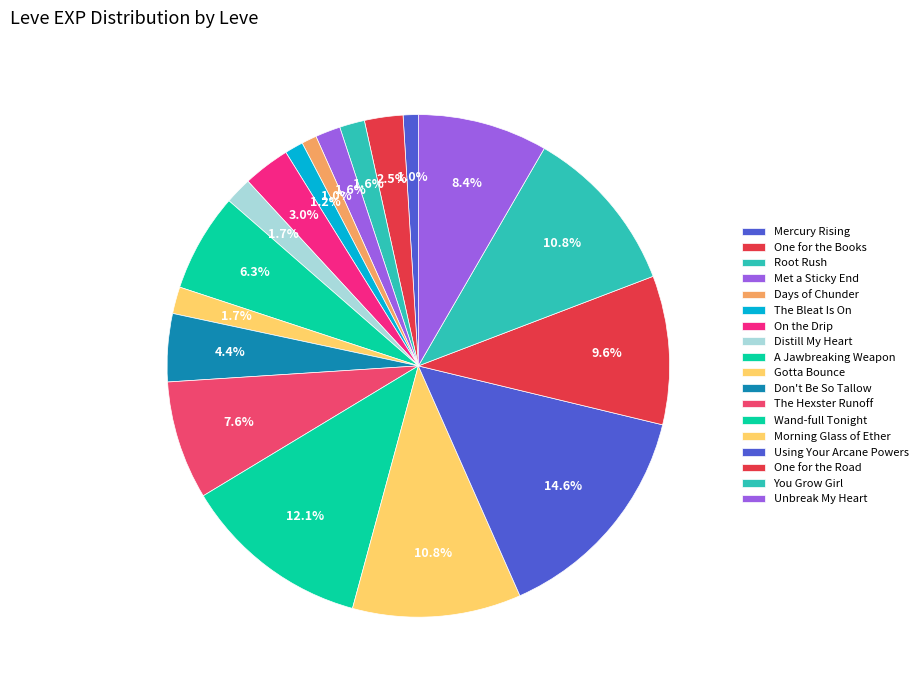

How many slices are in this pie chart?

18